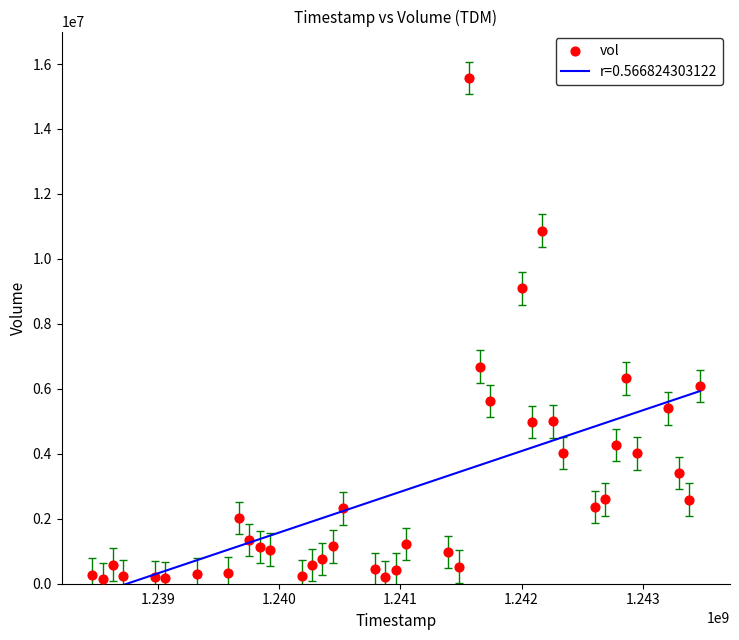

What is the range of X values (max minus min)?

5011200